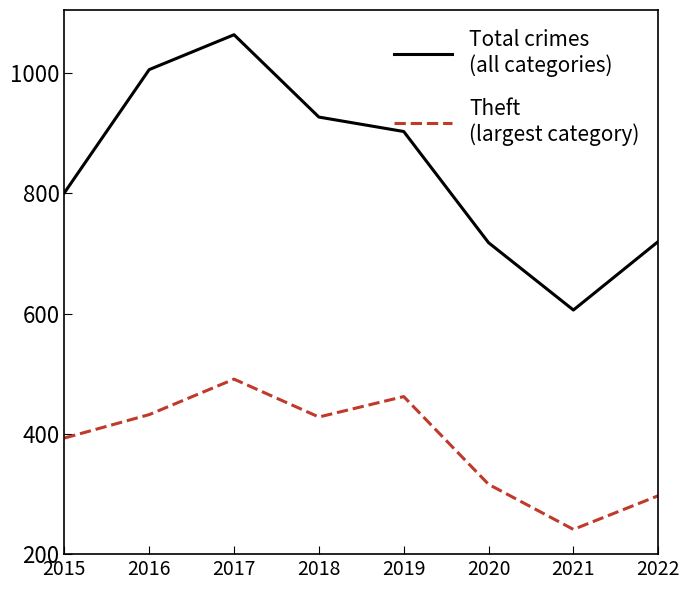

Does the chart display data point markers on the line(s)?

No